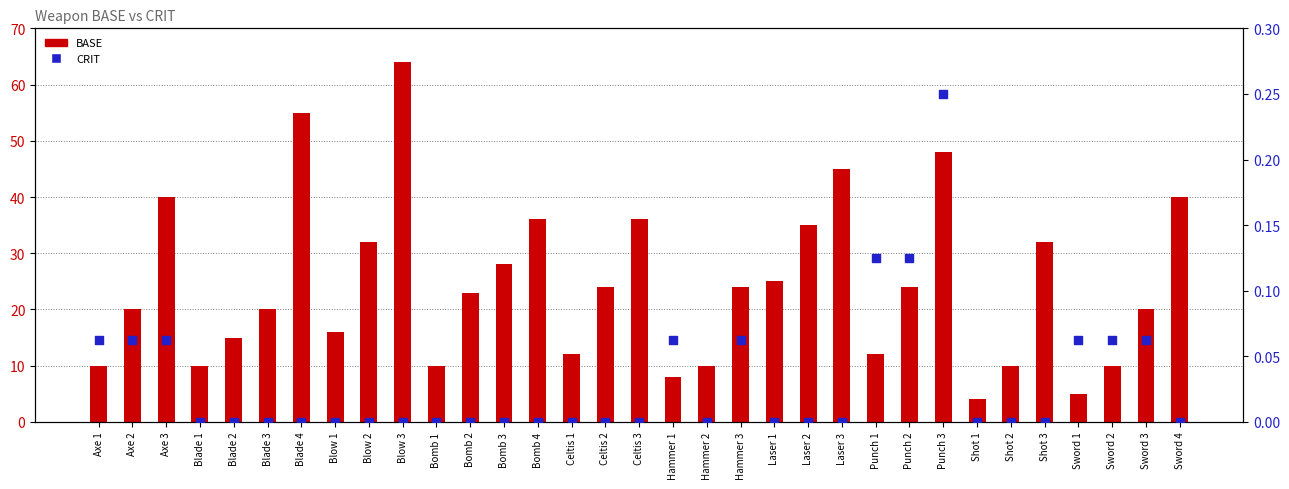

Which series reaches the minimum Y coordinate?

CRIT